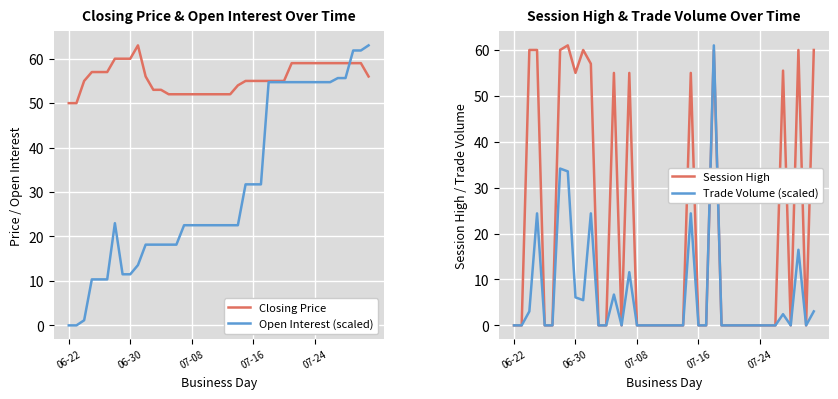

What is the highest value of the Closing Price series?

63.0